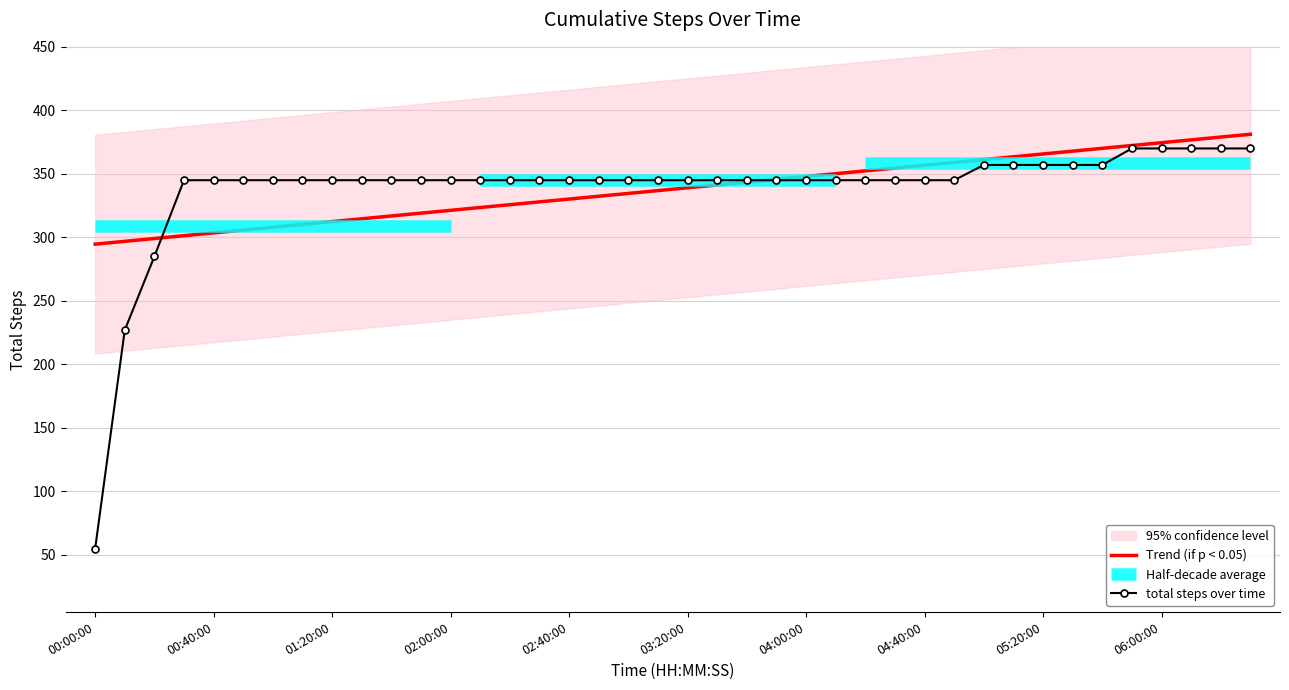

What is the maximum value for Trend (if p < 0.05)?

381.2